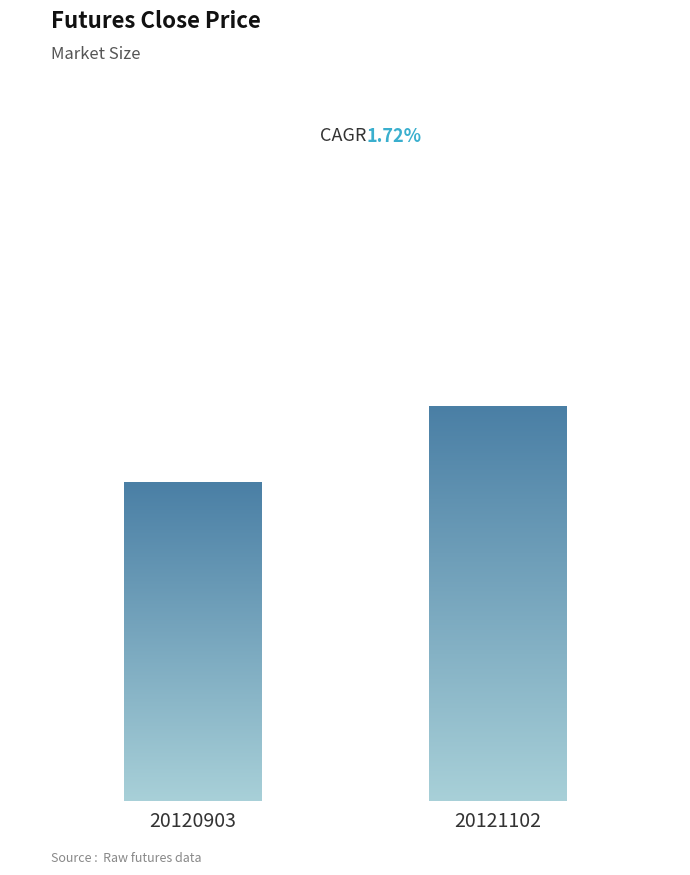

Rank the categories by value from highest to lowest.

20121102, 20120903